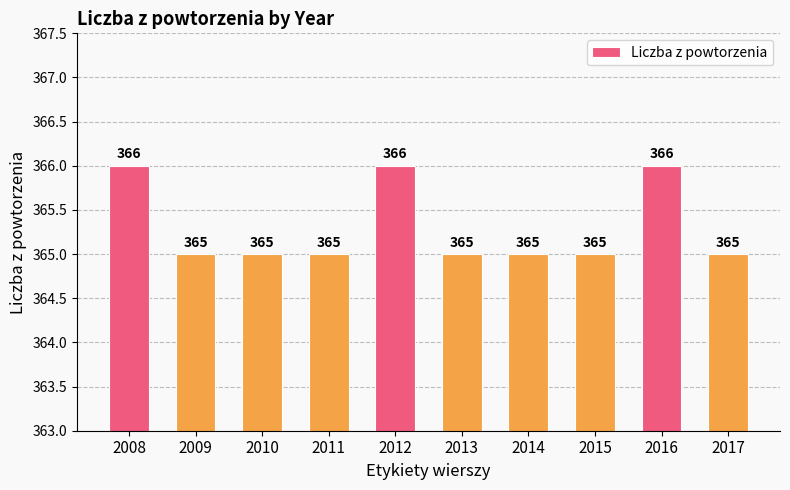

Reading left to right, extract all data points from this chart.

2008=366	2009=365	2010=365	2011=365	2012=366	2013=365	2014=365	2015=365	2016=366	2017=365